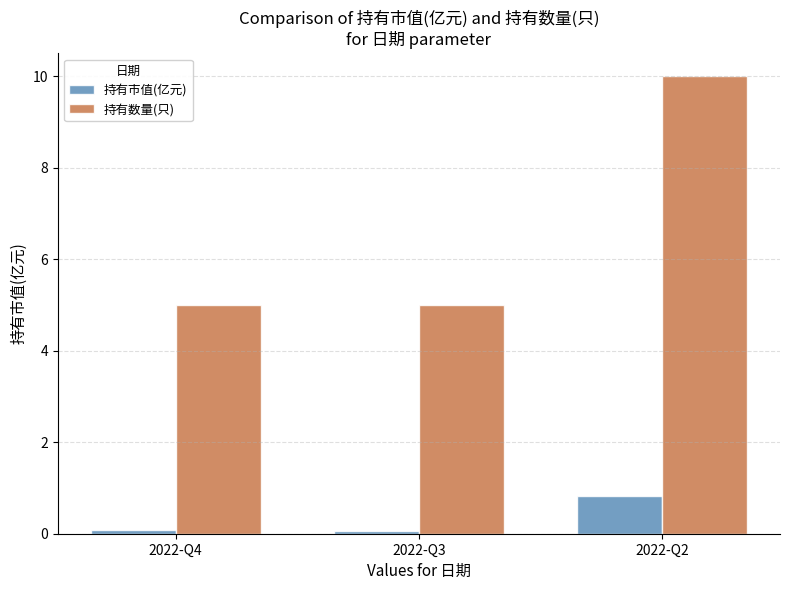

Between 2022-Q3 and 2022-Q2, which series saw the biggest shift?

持有数量(只)